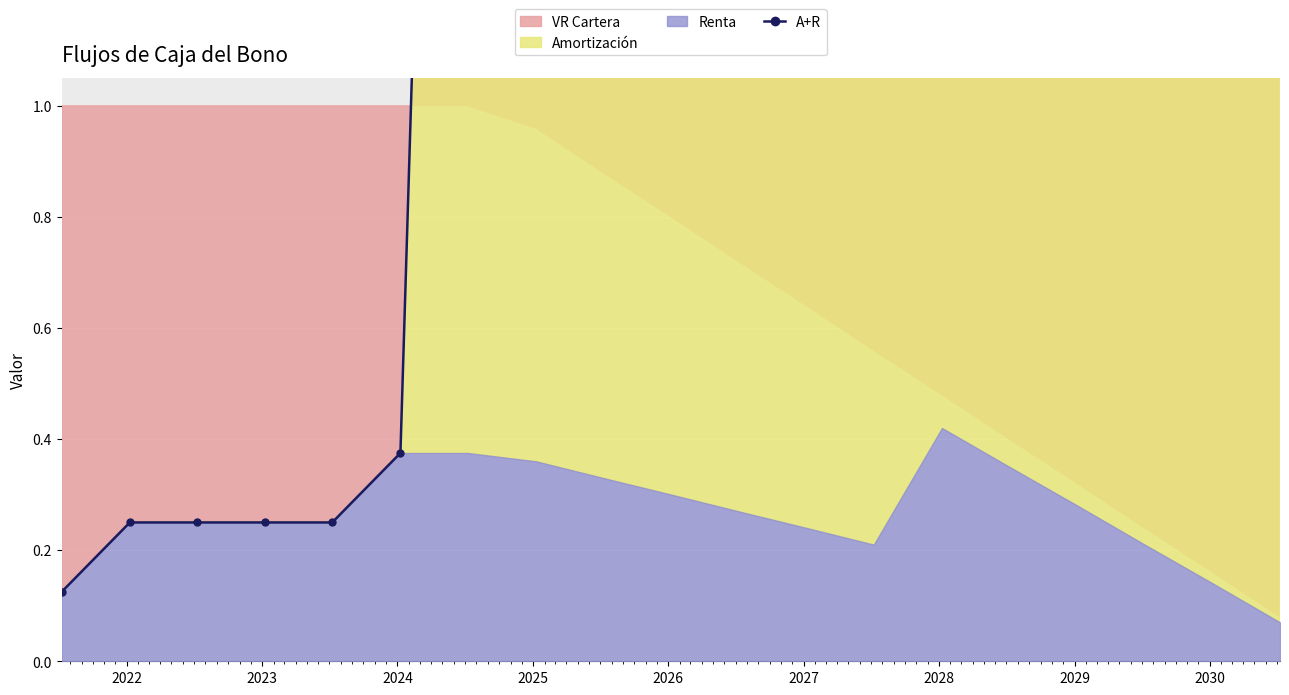

How many points are lower than both their immediate neighbors (excluding endpoints)?

1